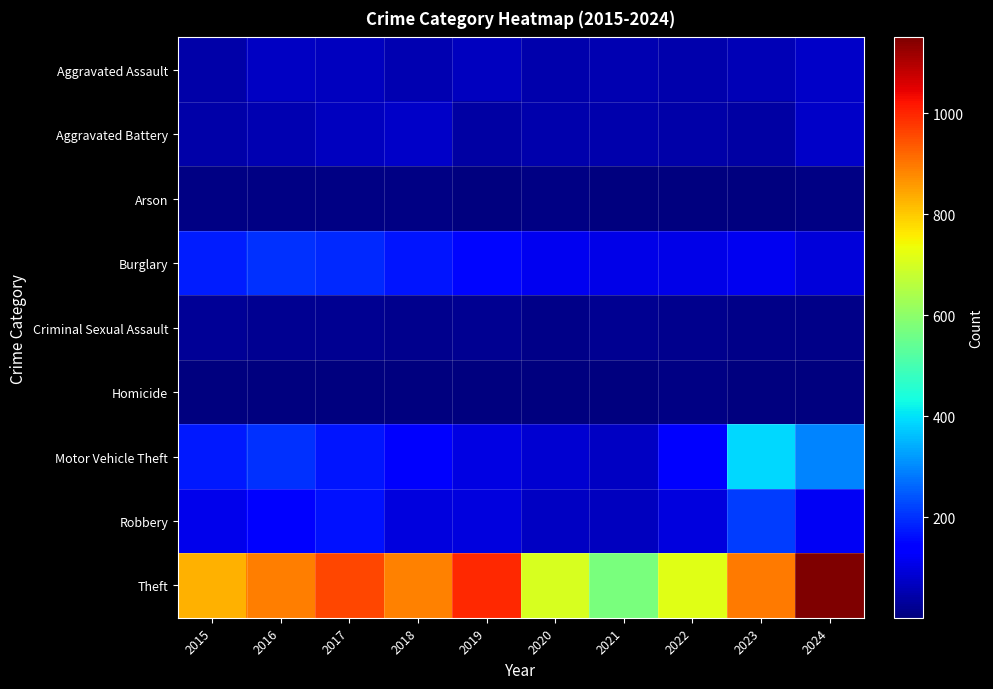

Which has a higher value, 2018 or 2023?

2023